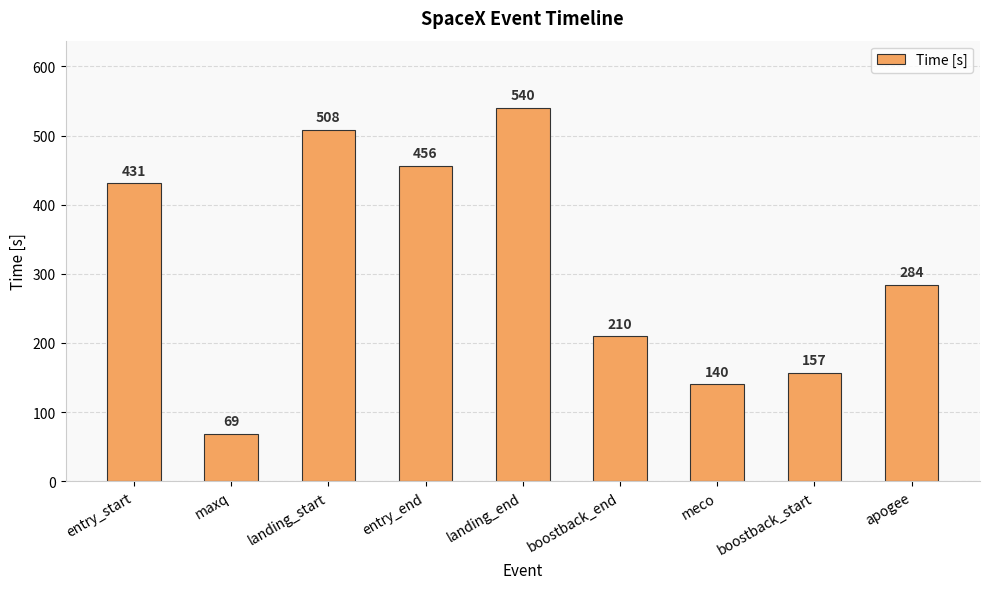

What is the difference between the maximum and second lowest values?

400